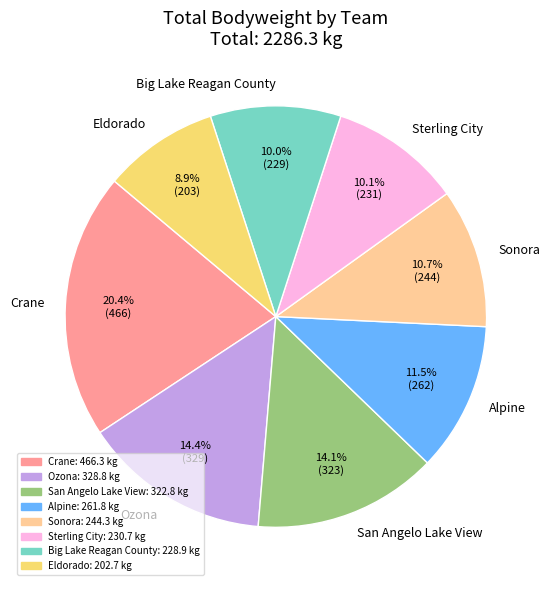

Which category has the smallest portion of the pie?

Eldorado